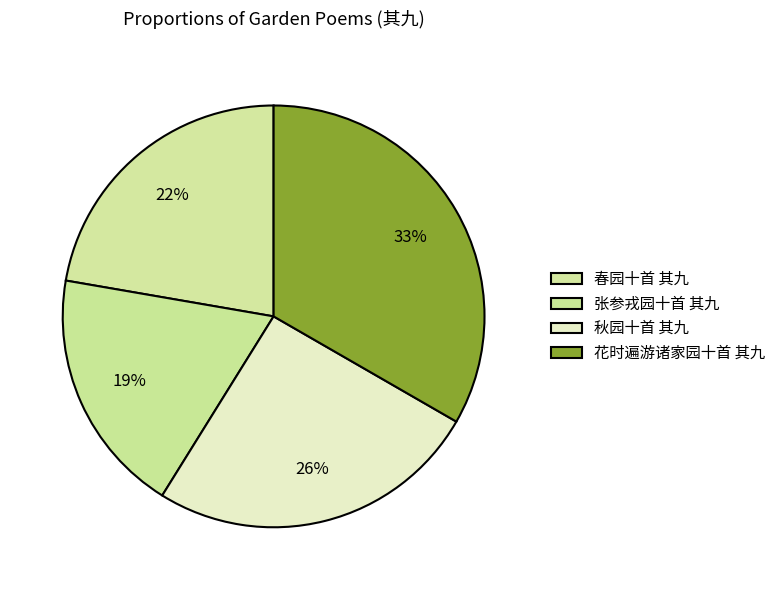

Approximately how many times larger is the value at 春园十首 其九 compared to 秋园十首 其九?

0.9